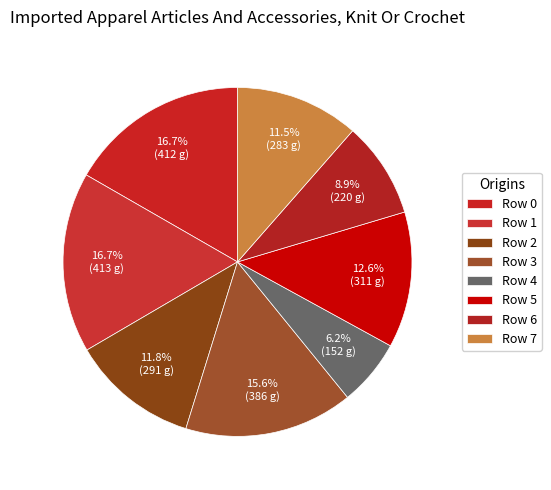

Is there a majority slice in this chart?

No